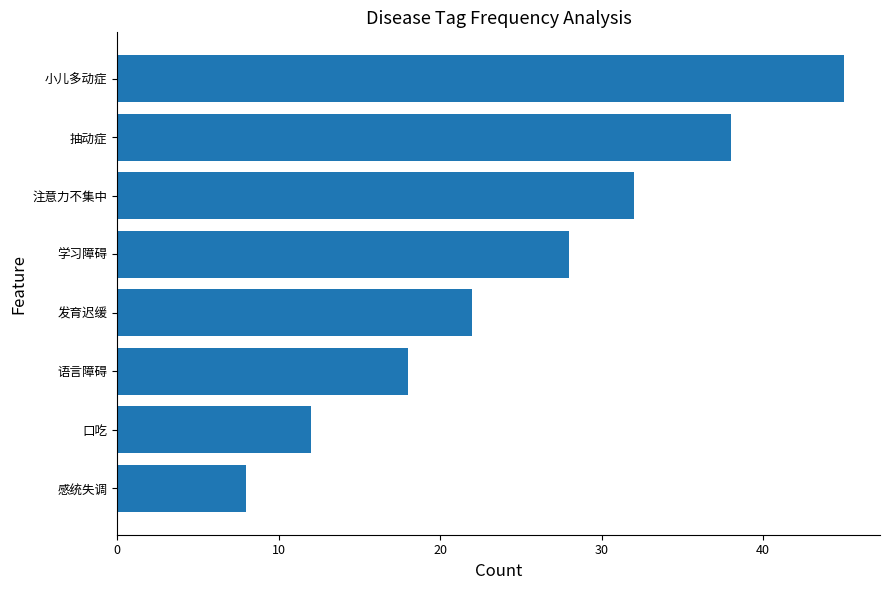

True or false: the data shows 15 at 注意力不集中.

False